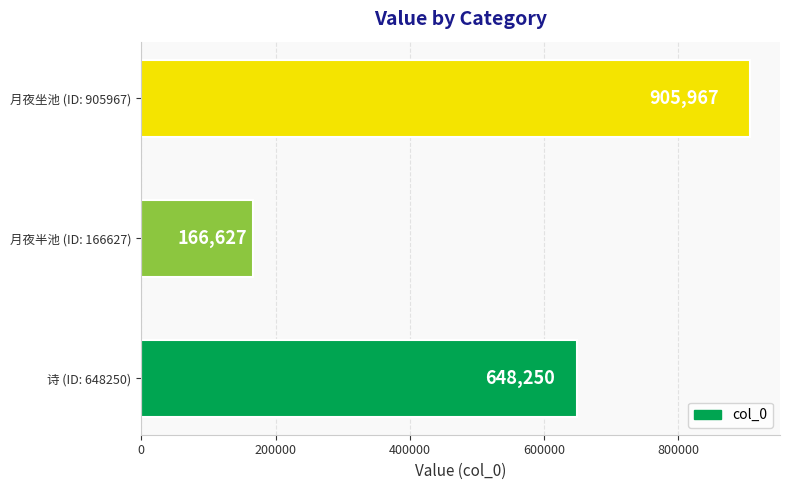

What is the change in value from 月夜半池 (ID: 166627) to 月夜坐池 (ID: 905967)?

+739340